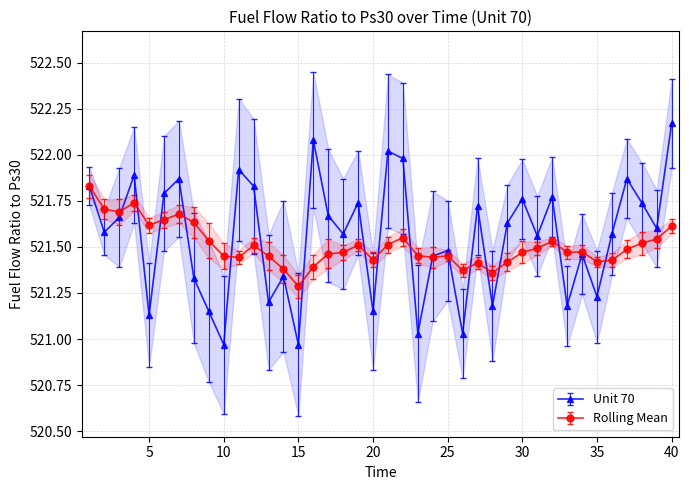

Which label corresponds to the largest value in the chart?

40